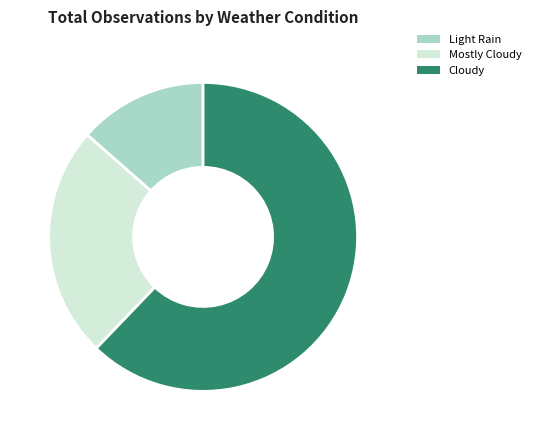

Which slice represents more than half of the pie?

Cloudy